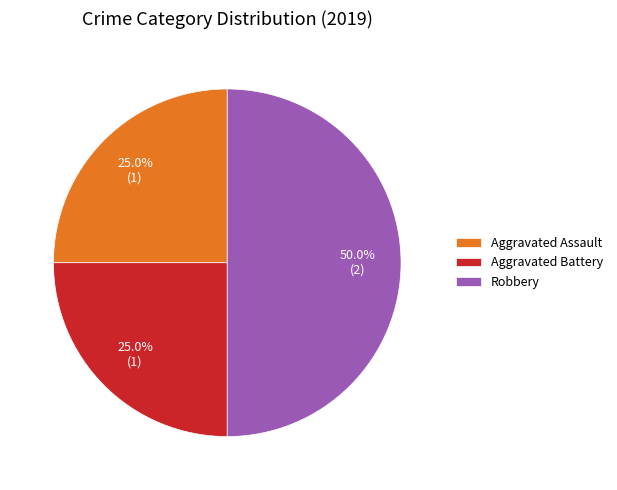

To the nearest percent, what is the difference between the largest and smallest slice percentages?

25%